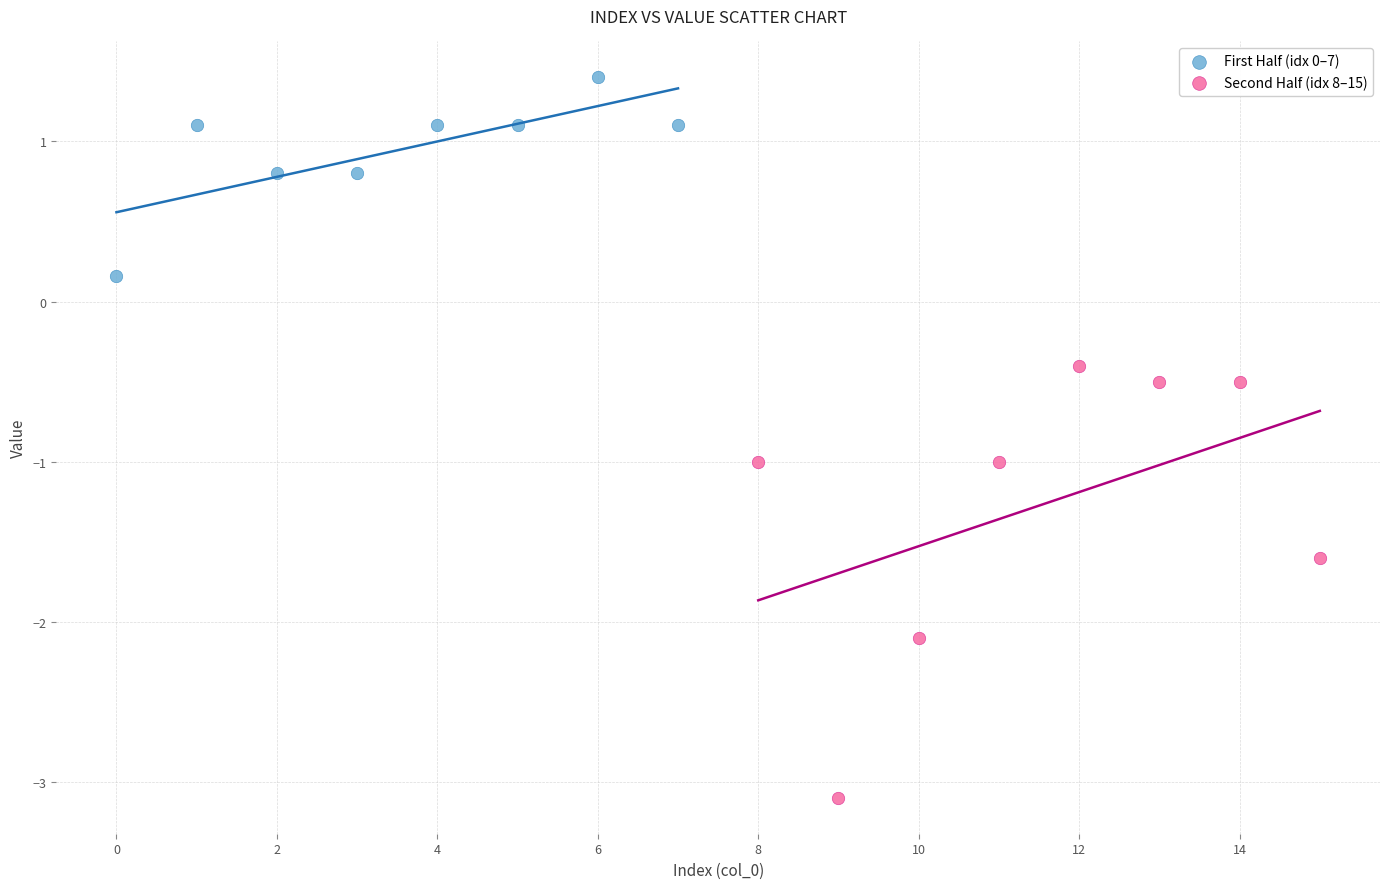

Which series reaches the maximum Y coordinate?

First Half (idx 0–7)